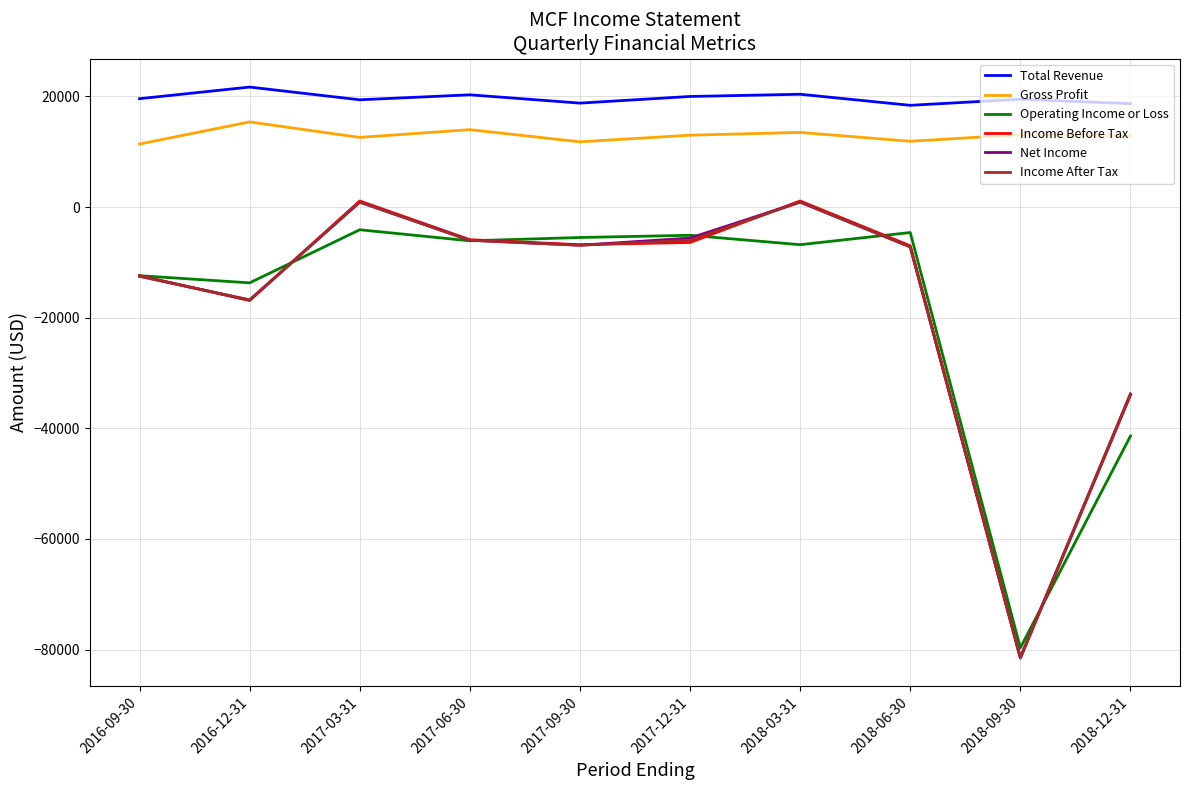

Which label corresponds to the largest value in the chart?

2016-12-31